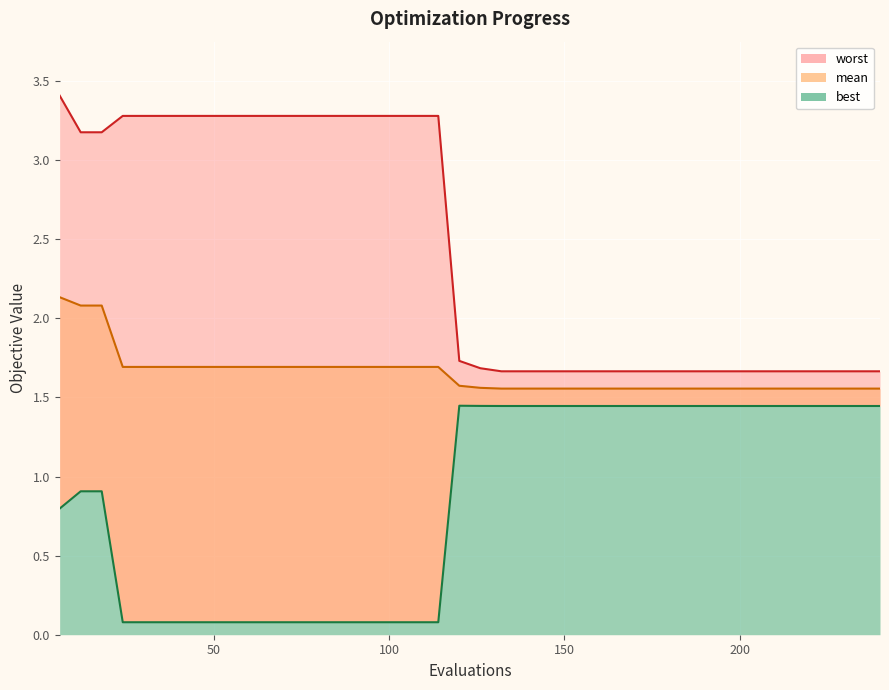

List the labels in order of best value, smallest first.

24, 30, 36, 42, 48, 54, 60, 66, 72, 78, 84, 90, 96, 102, 108, 114, 6, 12, 18, 132, 138, 144, 150, 156, 162, 168, 174, 180, 186, 192, 198, 204, 210, 216, 222, 228, 234, 240, 126, 120